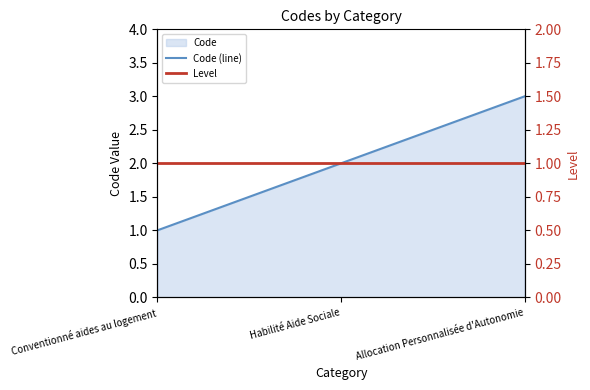

Reading right to left, list all the values displayed in this chart.

Code (line): 3	2	1
Level: 1	1	1